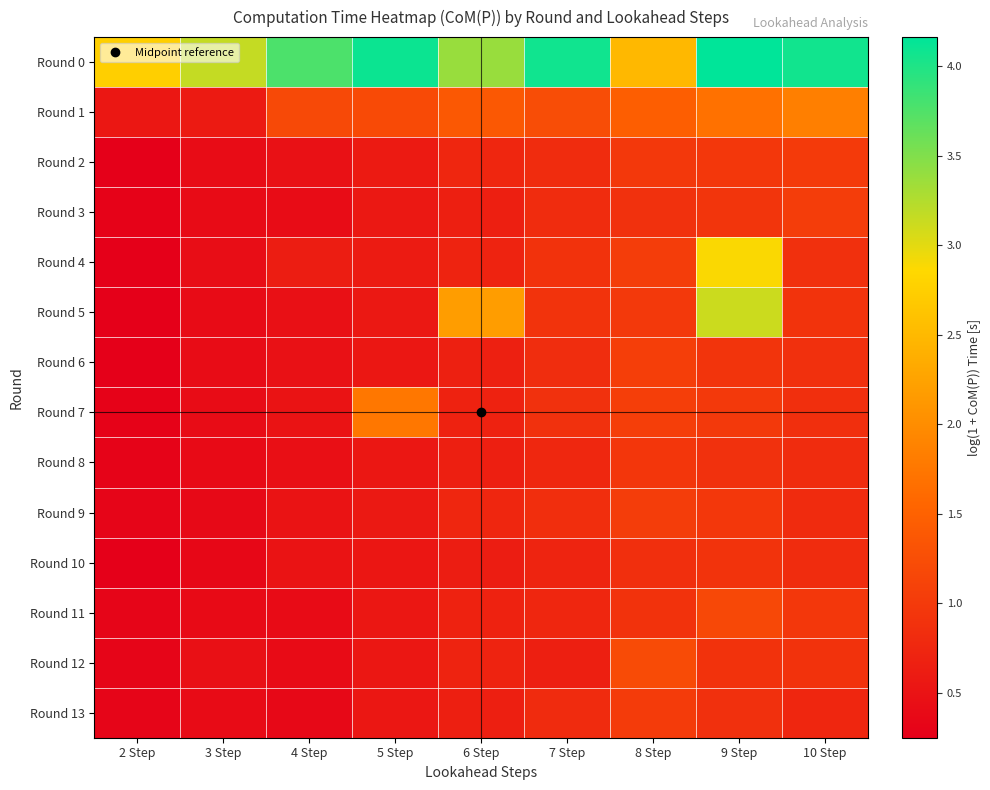

Between 8 Step and 2 Step, which is larger?

2 Step